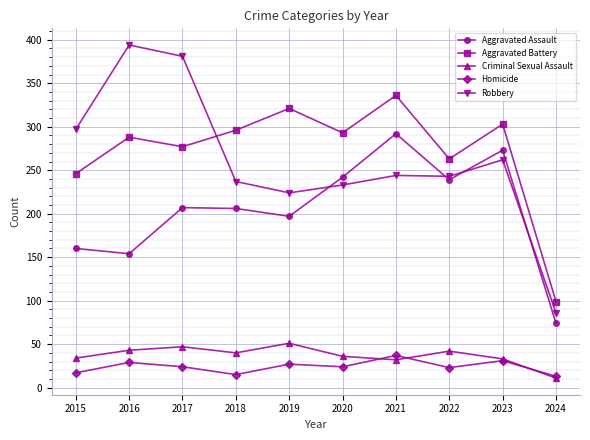

What is the maximum value shown in the chart?

394